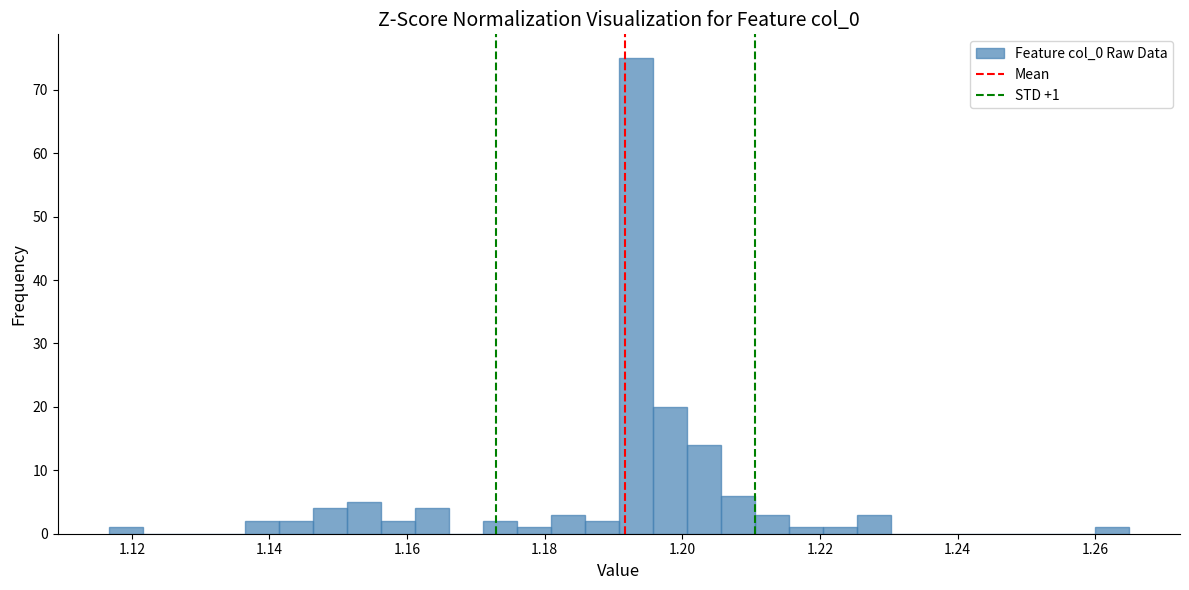

Read against the x-axis, roughly where is the centre of the tallest bar?

1.194